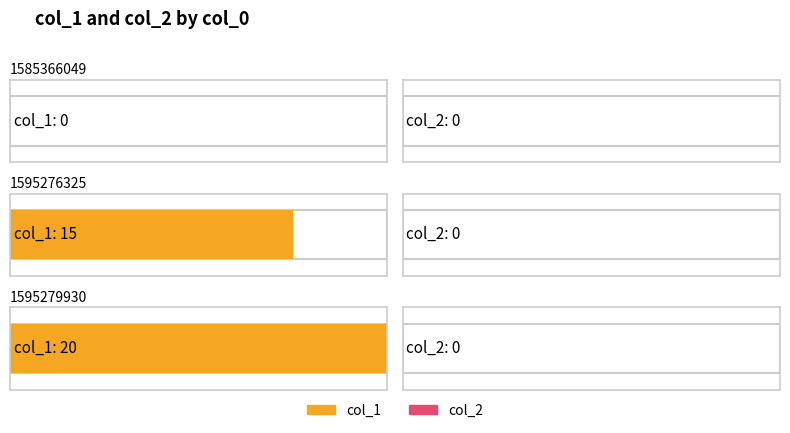

Between 1595276325 and 1595279930, which series saw the biggest shift?

col_1